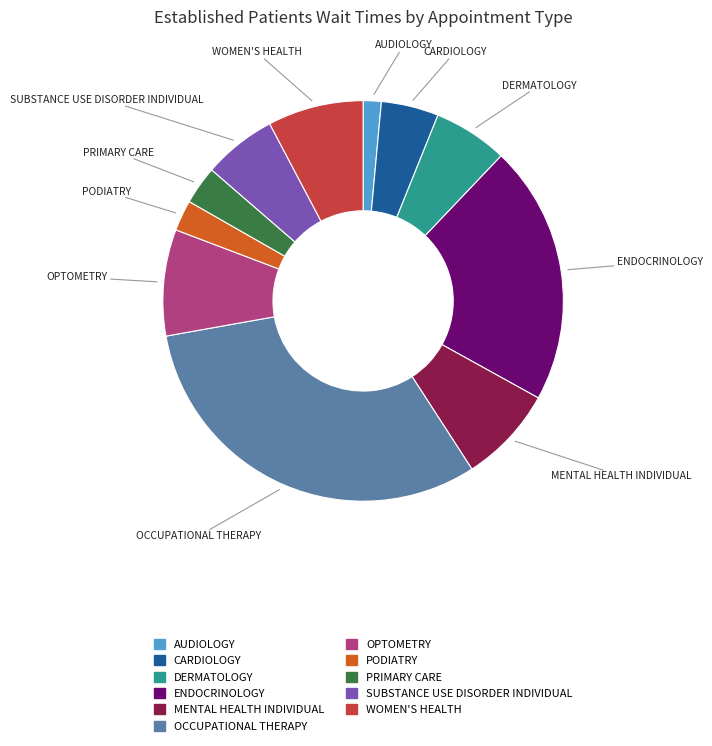

Is there any slice that represents more than half of the pie?

No